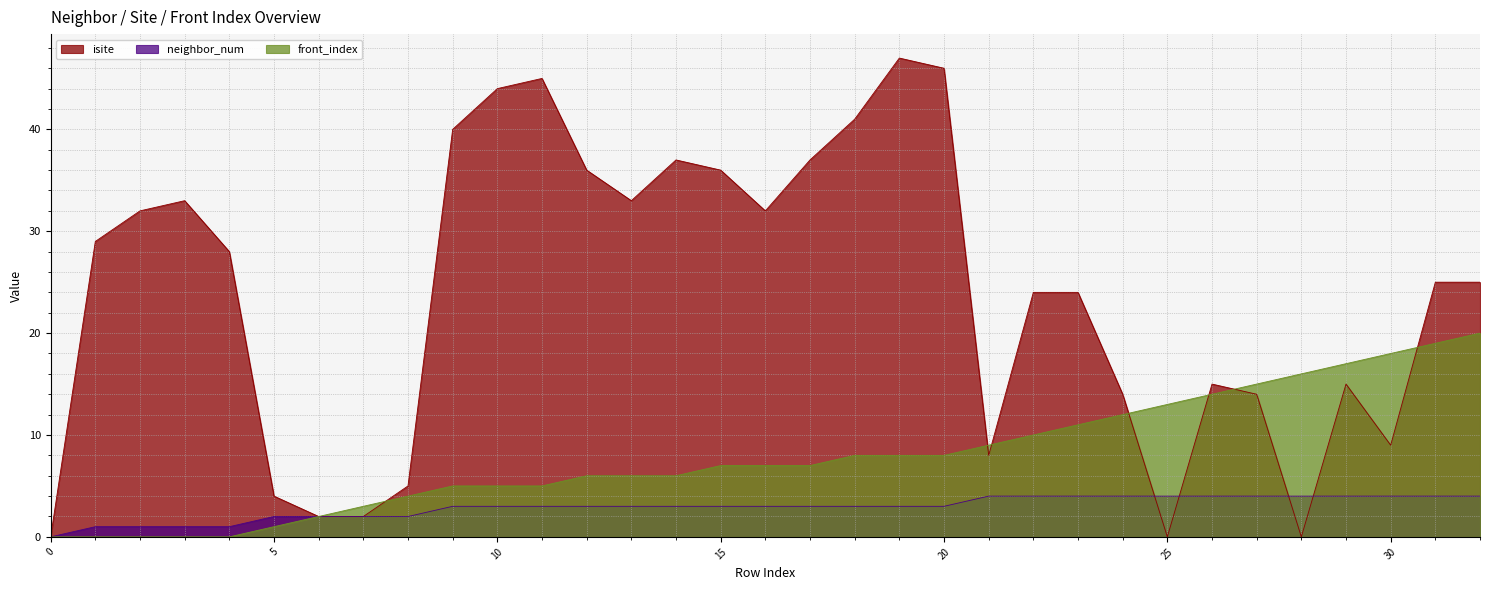

At which category is the sum across all series the highest?

19